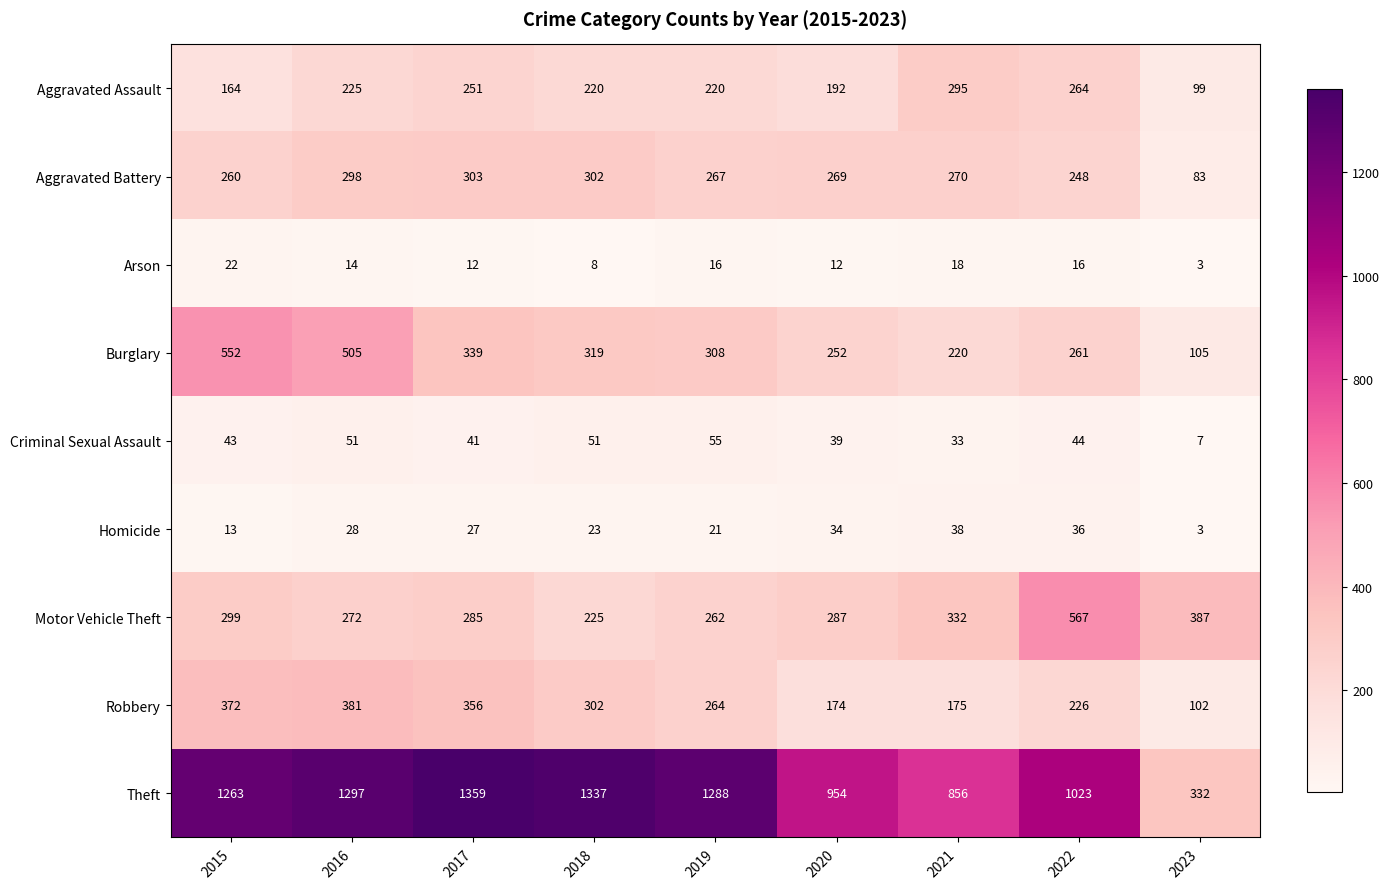

Read the Aggravated Battery value at 2016, to the nearest 10.

300